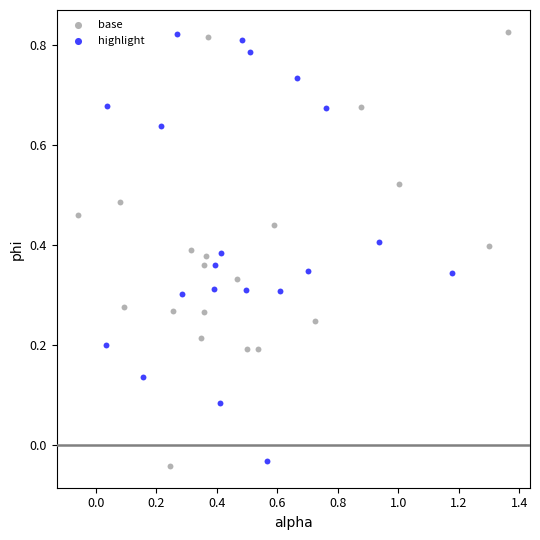

Which series has the widest spread of Y values?

base